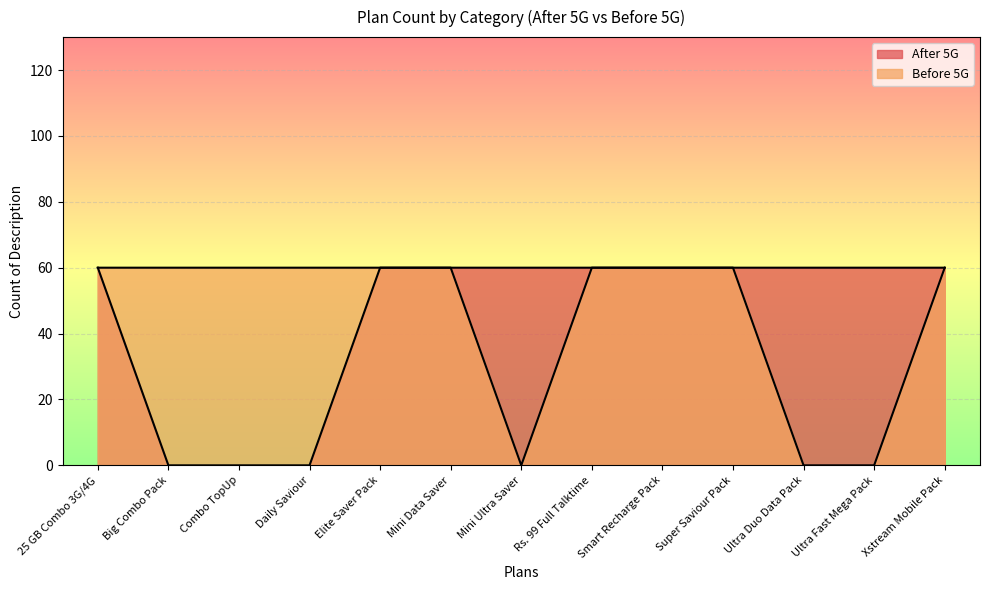

True or false: After 5G and Before 5G cross at least once.

False